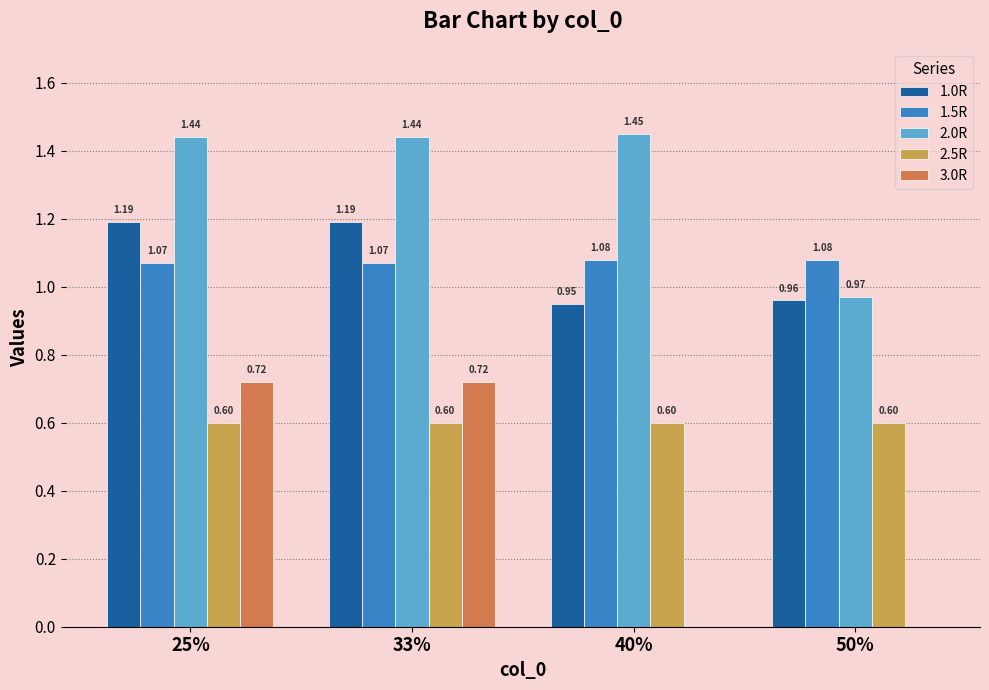

What is the sum of all 1.0R values?

4.3